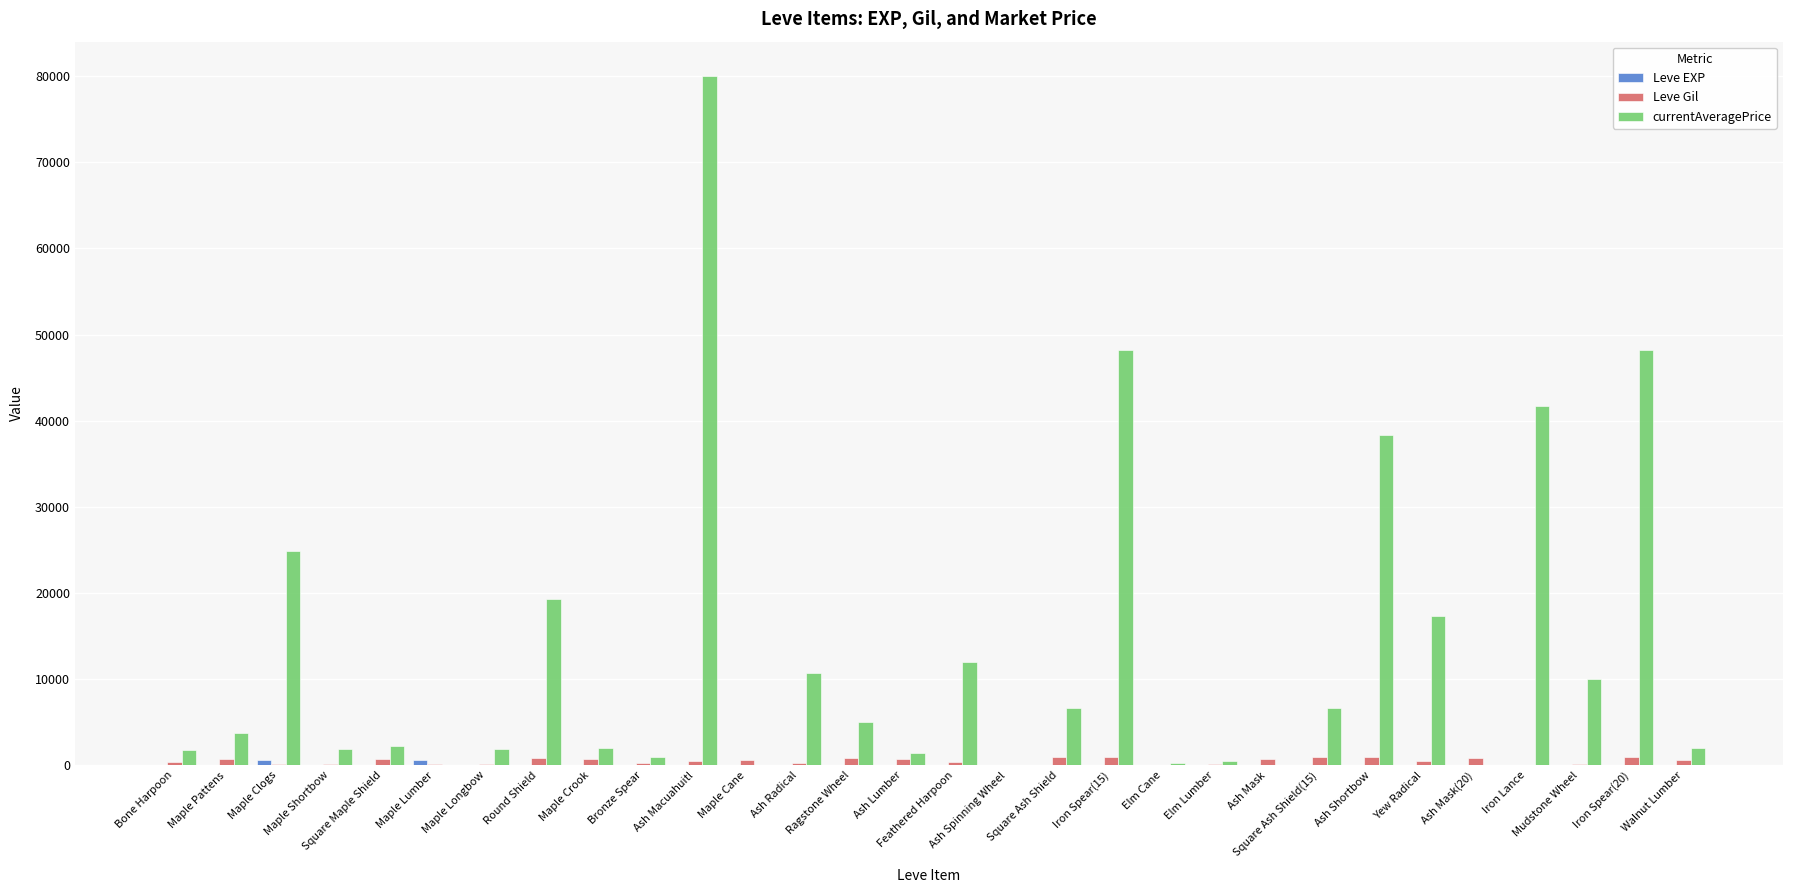

What is the greatest value displayed?

80000